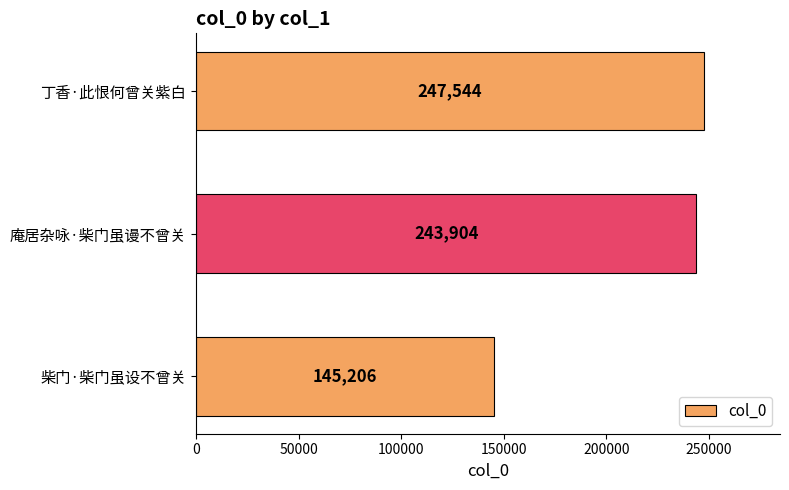

What is the average value?

212218